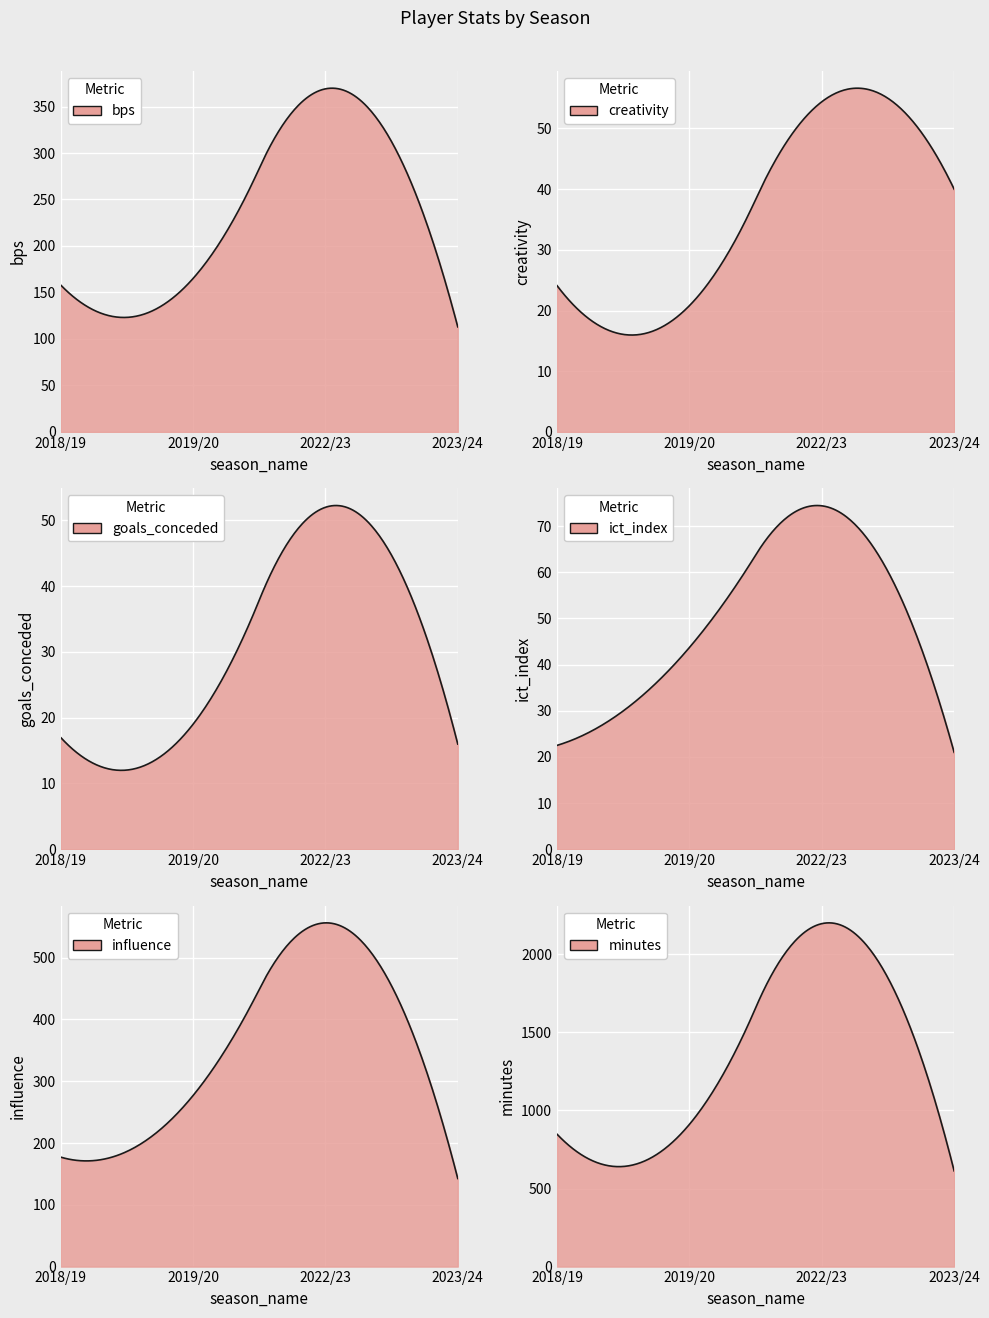

Rank the series by their maximum value, from highest to lowest.

minutes, influence, bps, ict_index, creativity, goals_conceded